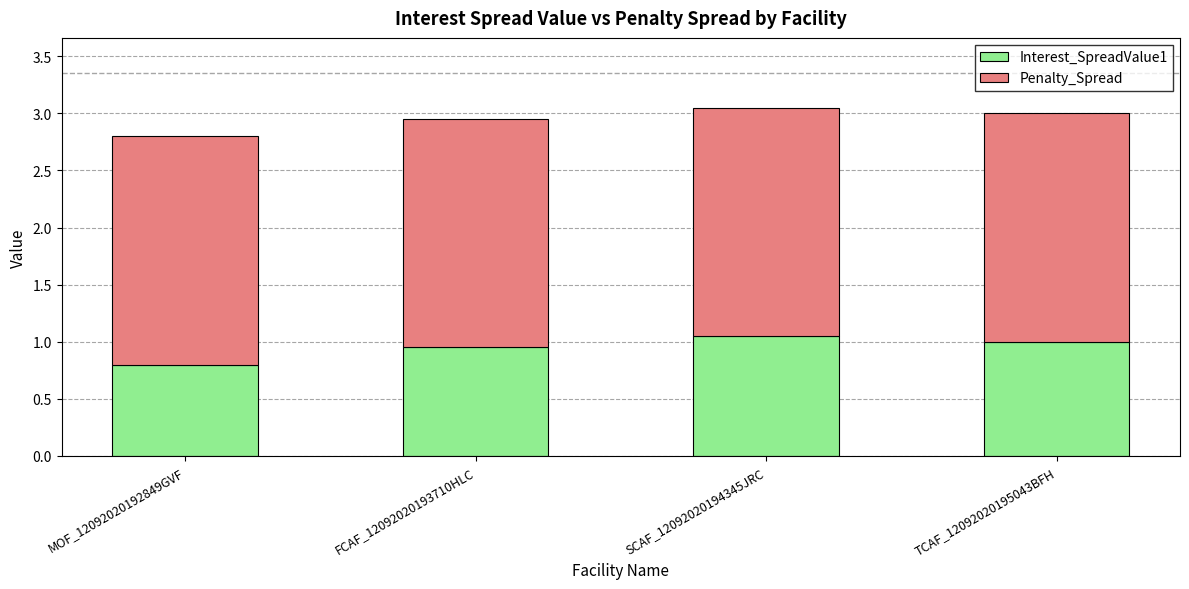

How many series are shown in this chart?

2